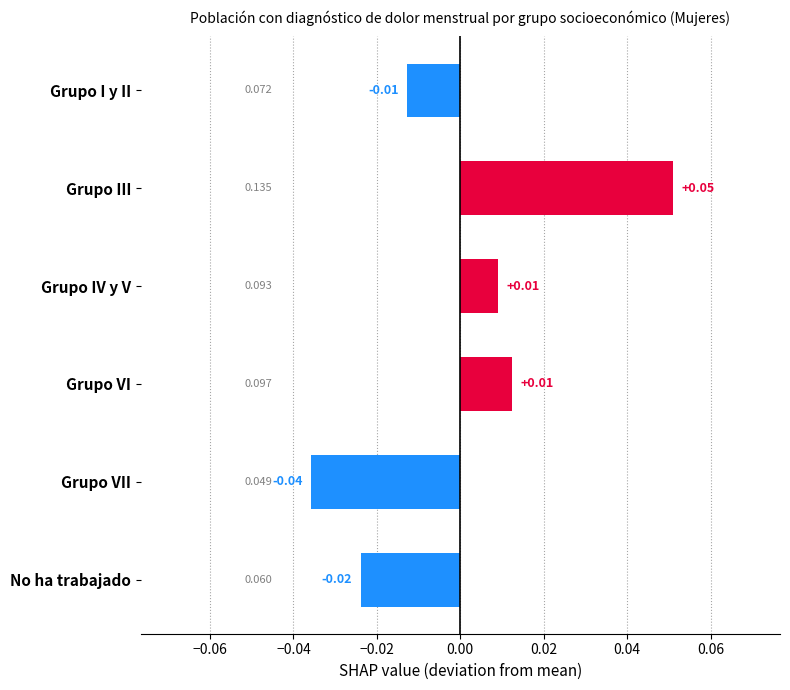

What is the label of the 4th bar from the top?

Grupo VI